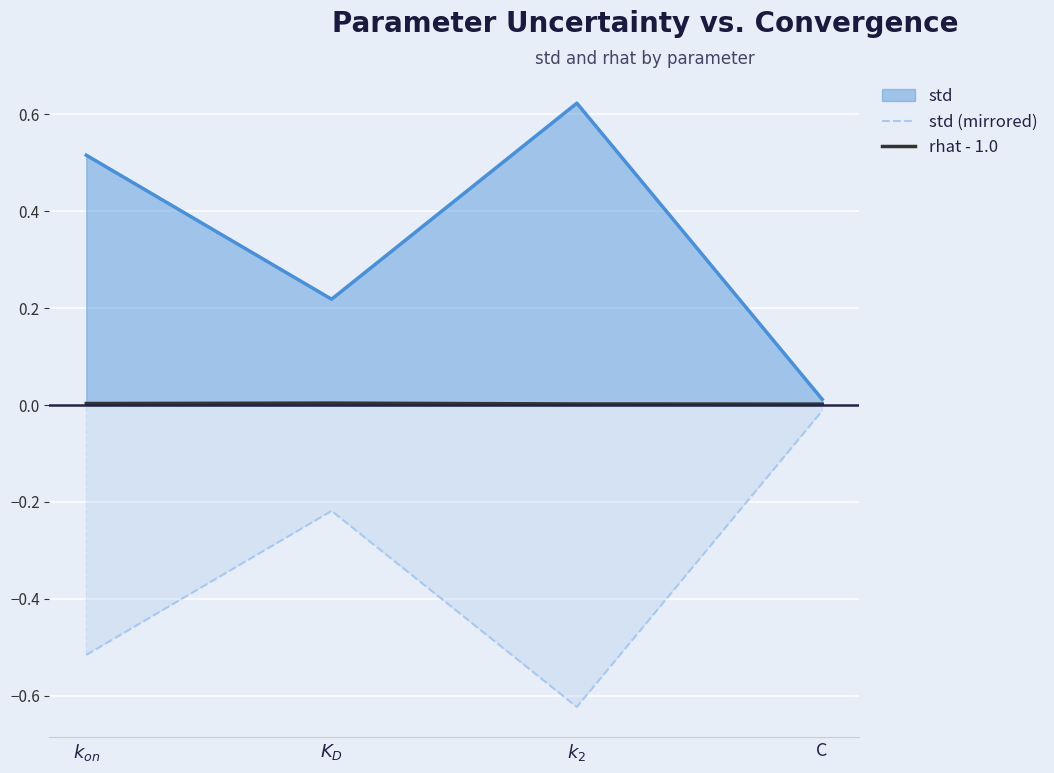

The value of std at C is 0.0. True or false?

True